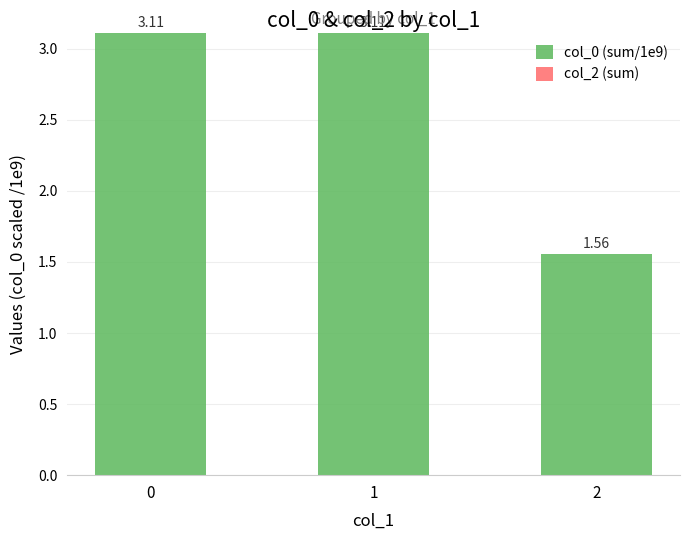

What is the maximum value shown in the chart?

3.1